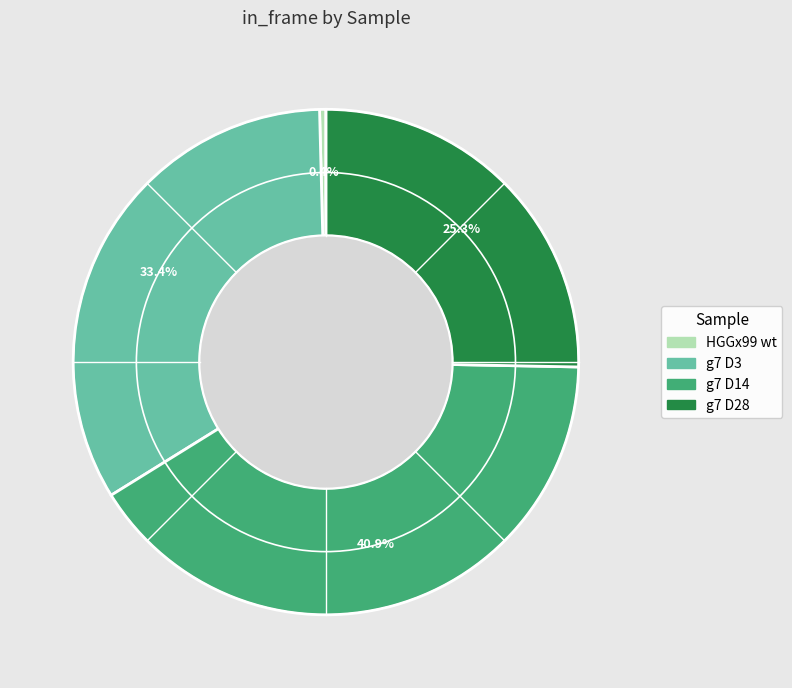

What portion of the pie excludes HGGx99 wt?

99.6%